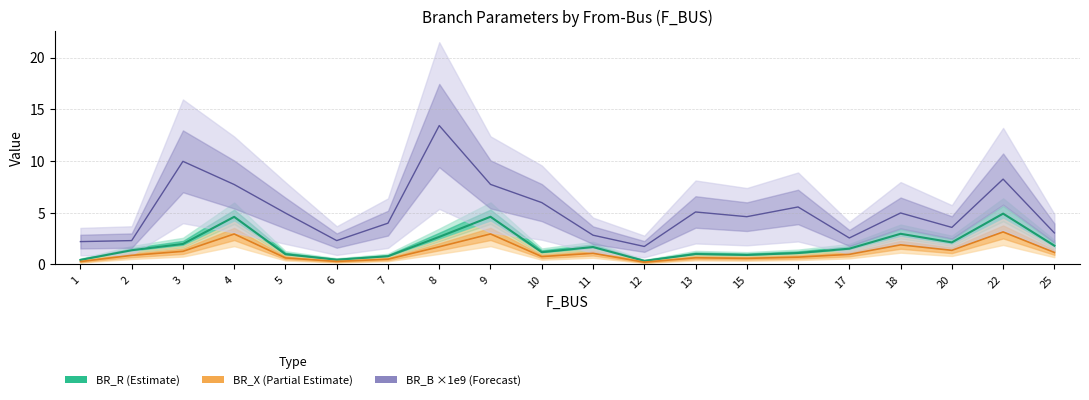

List the series in order of their peak value, highest first.

BR_B, BR_R, BR_X